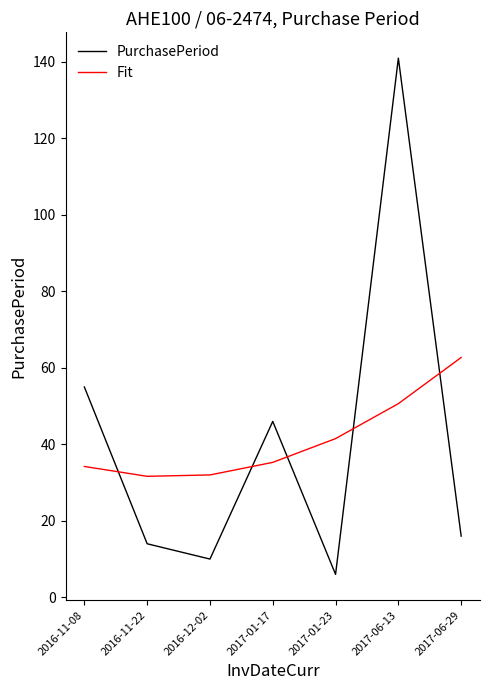

List the series in order of their peak value, highest first.

PurchasePeriod, Fit